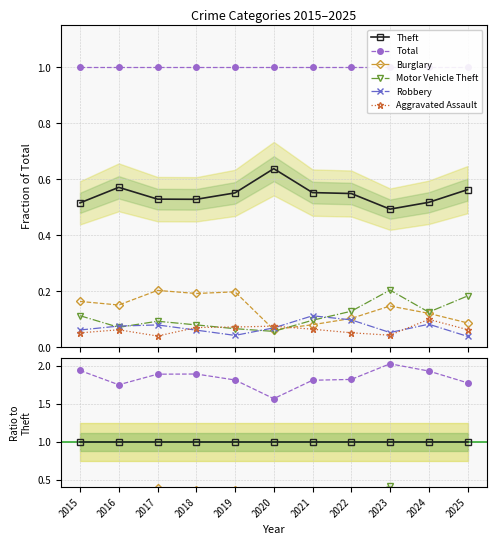

Which has a higher value, 2022 or 2017?

2022